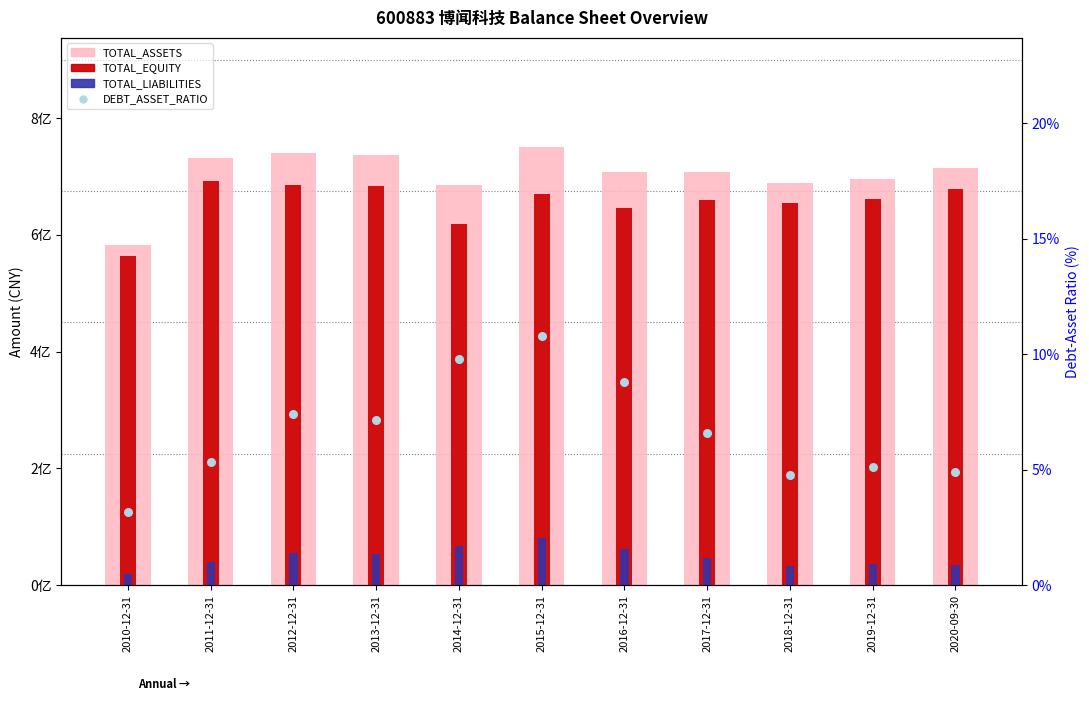

What is the total value across all series at 2011-12-31?

1463249131.1